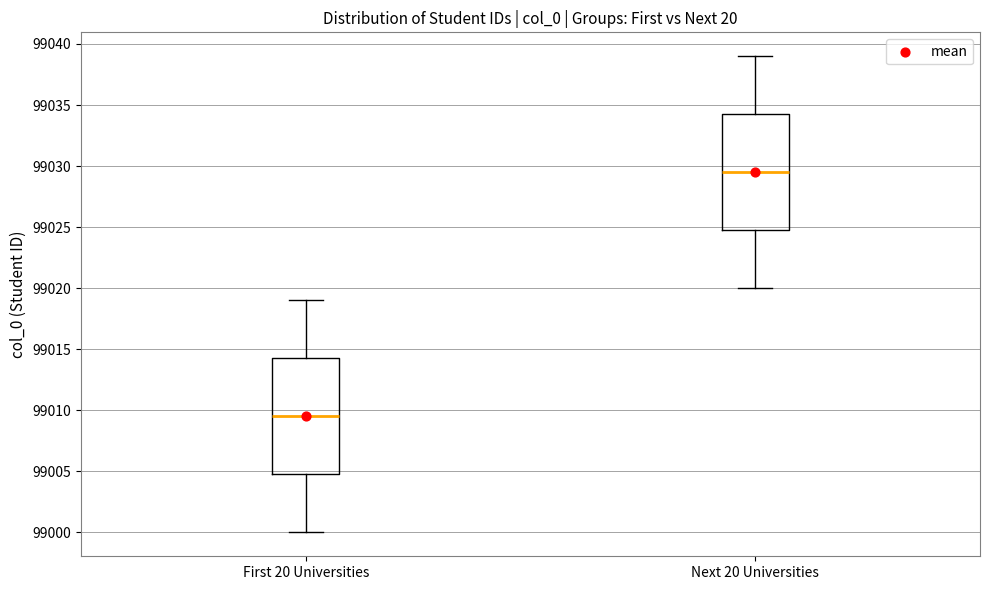

Reading left to right, read every box against the y-axis: the position of its median line, the range the box covers, and the ends of its whiskers. The values are not printed on the chart, so give them approximately, as read against the axis.

First 20 Universities: median 99009.5, box 99005.0 to 99014.5, whiskers 99000.0 to 99019.0
Next 20 Universities: median 99029.5, box 99025.0 to 99034.5, whiskers 99020.0 to 99039.0